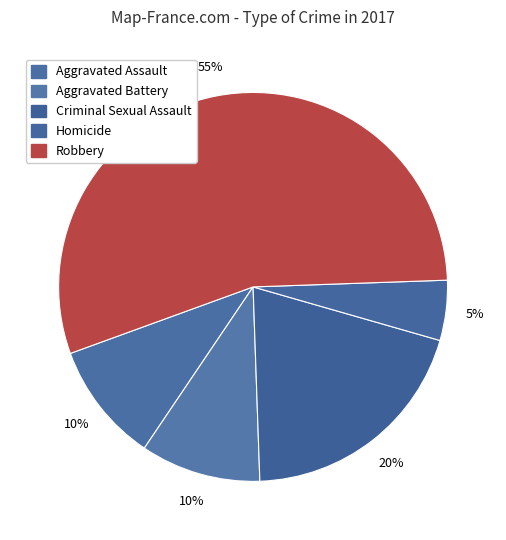

To the nearest percent, what is the average slice percentage?

20%